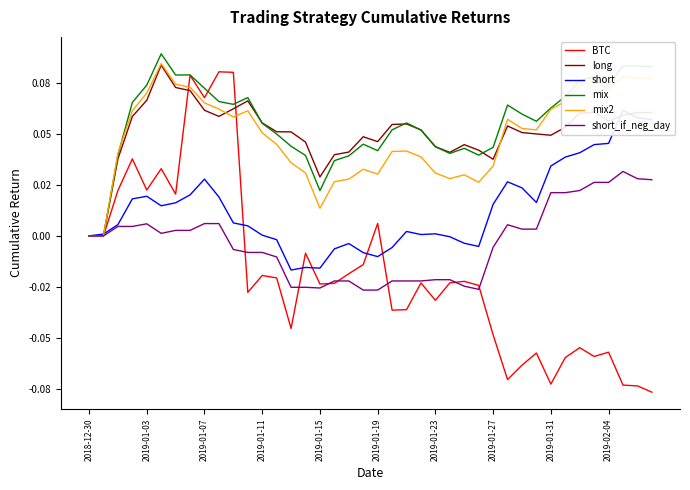

How many lines are shown in the chart?

6